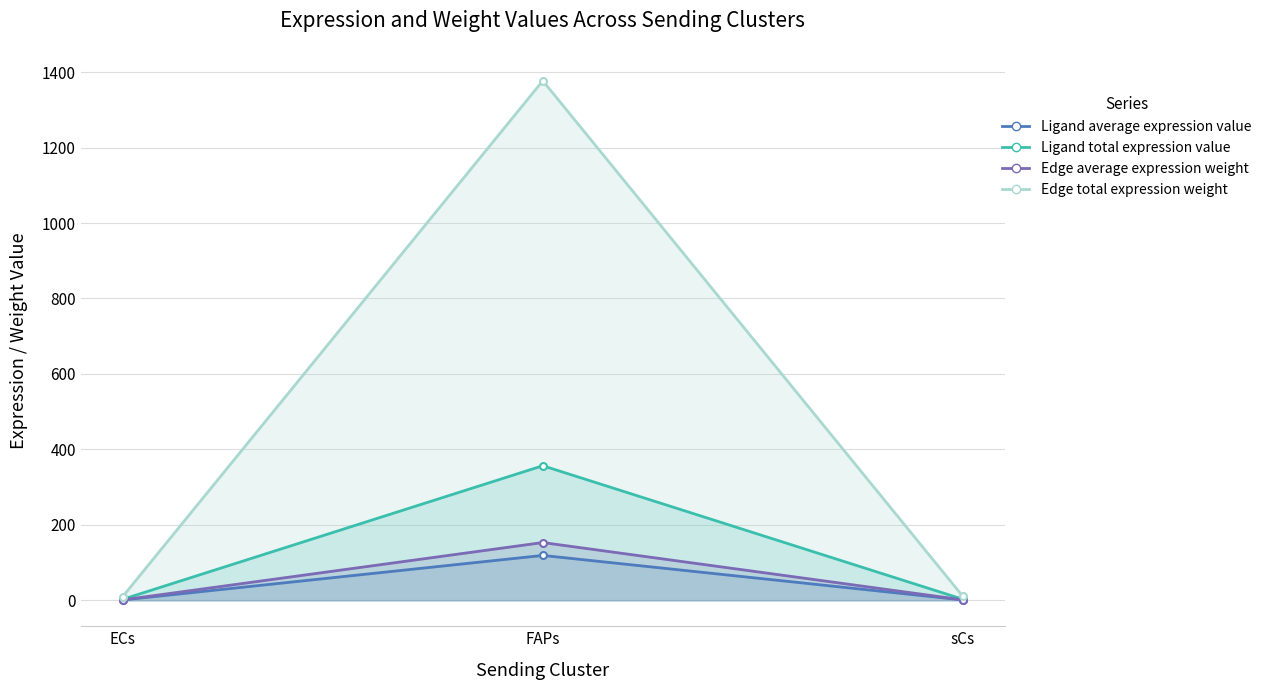

Is the value of Ligand average expression value at ECs greater than the value of Edge average expression weight at ECs?

No